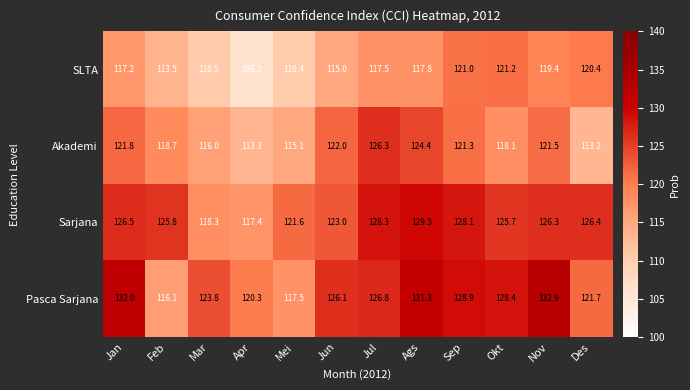

What is the approximate value of Sarjana at Mar?

118.3